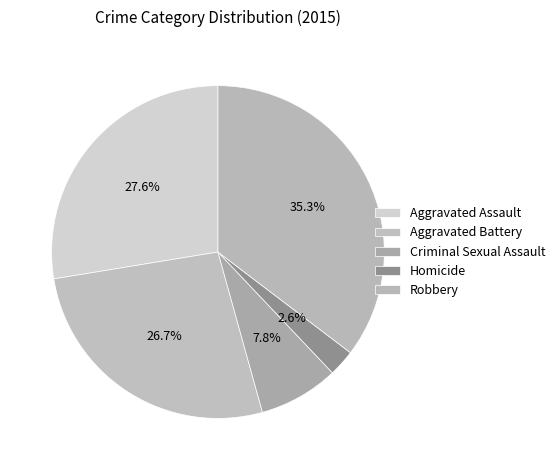

Is there any slice that represents more than half of the pie?

No